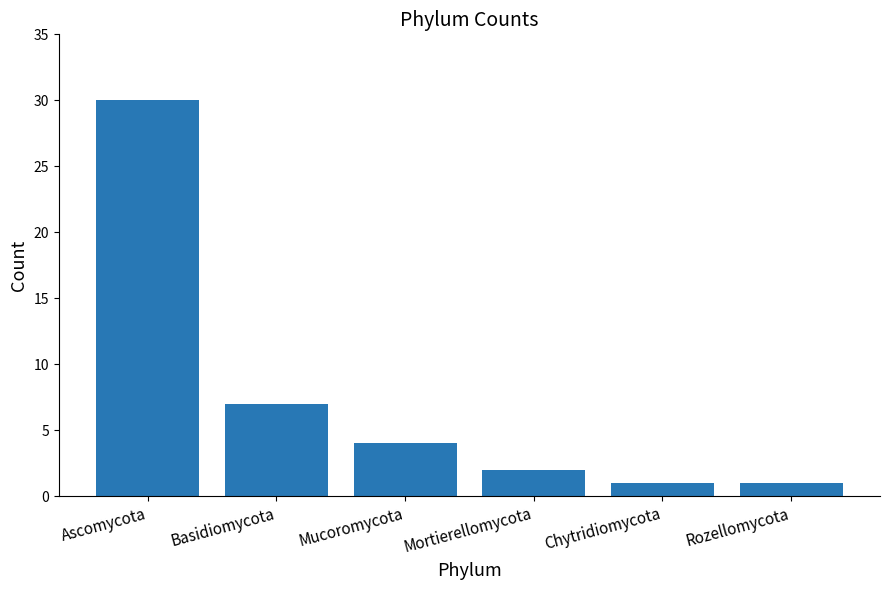

Reading left to right, list all the values displayed in this chart.

30	7	4	2	1	1